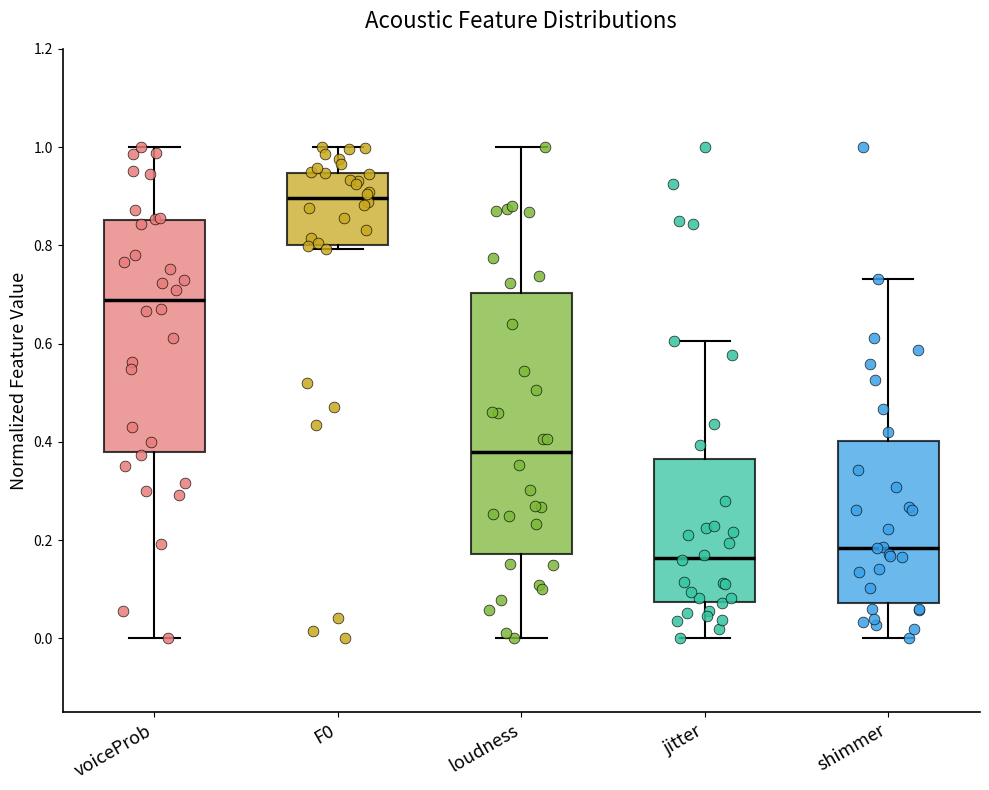

Reading left to right, read every box against the y-axis: the position of its median line, the range the box covers, and the ends of its whiskers. The values are not printed on the chart, so give them approximately, as read against the axis.

voiceProb: median 0.68, box 0.38 to 0.86, whiskers 0.00 to 1.00
F0: median 0.90, box 0.80 to 0.94, whiskers 0.80 (just below the box's lower edge) to 1.00
loudness: median 0.38, box 0.18 to 0.70, whiskers 0.00 to 1.00
jitter: median 0.16, box 0.08 to 0.36, whiskers 0.00 to 0.60
shimmer: median 0.18, box 0.08 to 0.40, whiskers 0.00 to 0.74